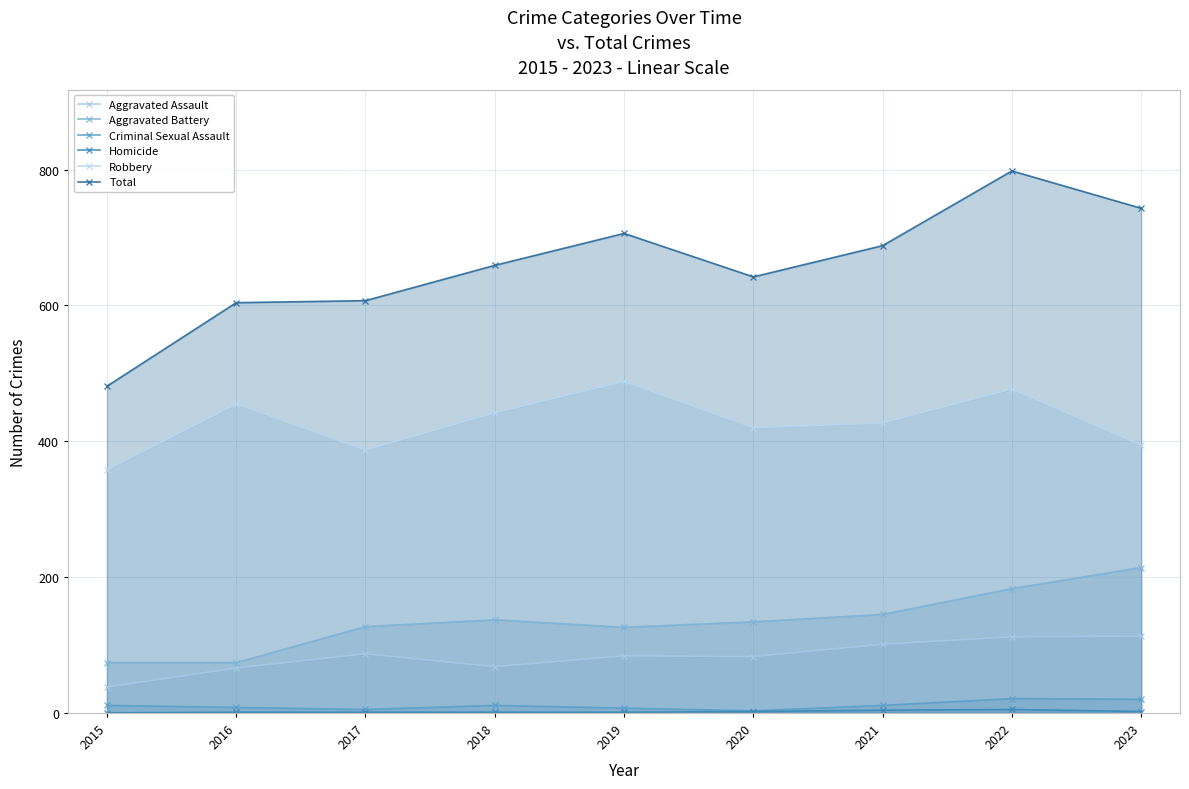

Rank the categories by Robbery value from highest to lowest.

2019, 2022, 2016, 2018, 2021, 2020, 2023, 2017, 2015